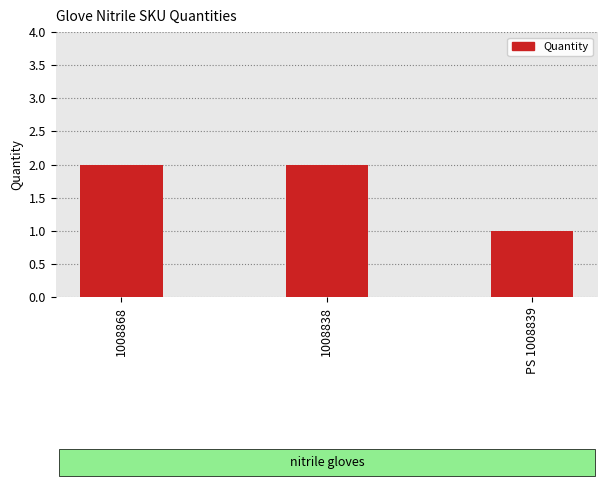

What is the label of the 2nd bar from the right?

1008838